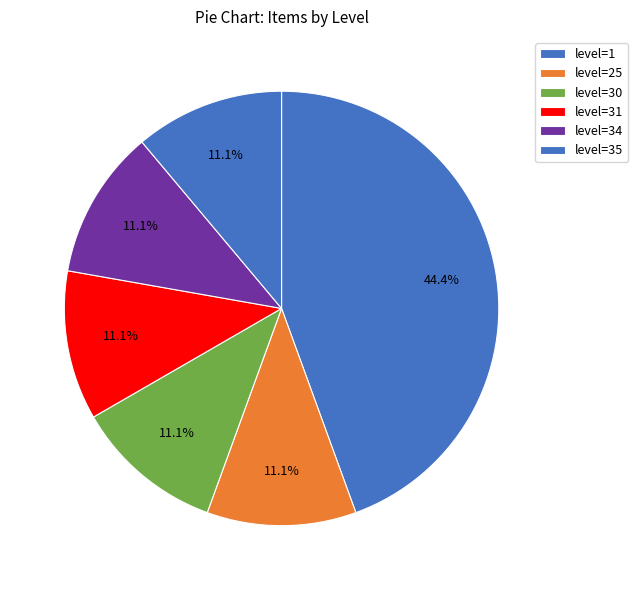

To the nearest percent, what is the difference between the largest and smallest slice percentages?

33%